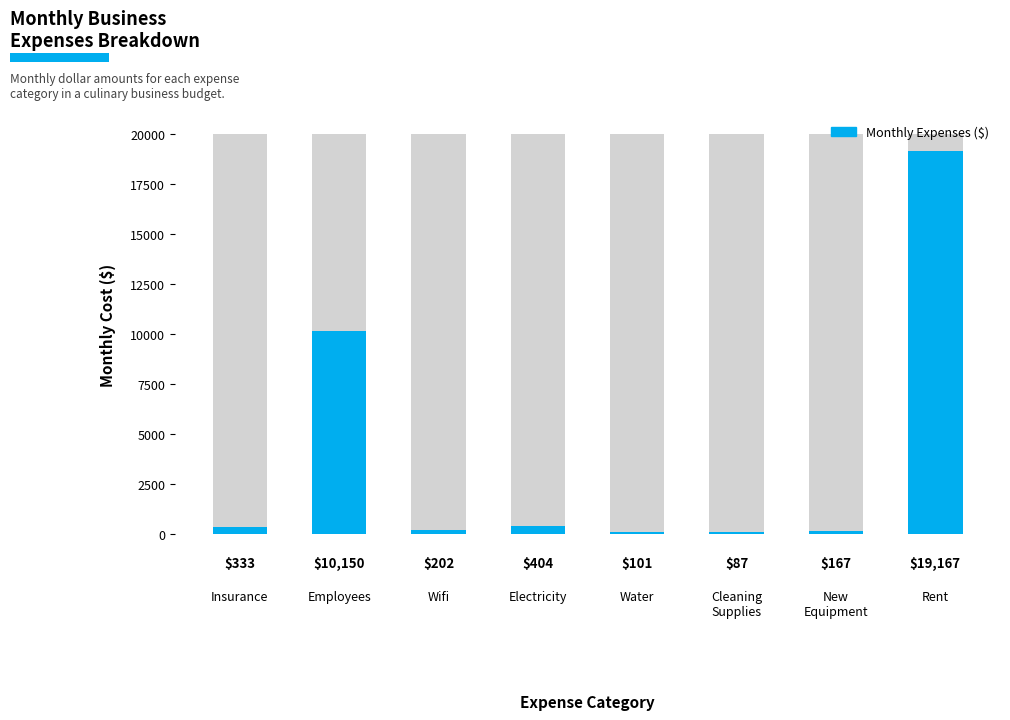

What is the smallest value displayed?

86.7